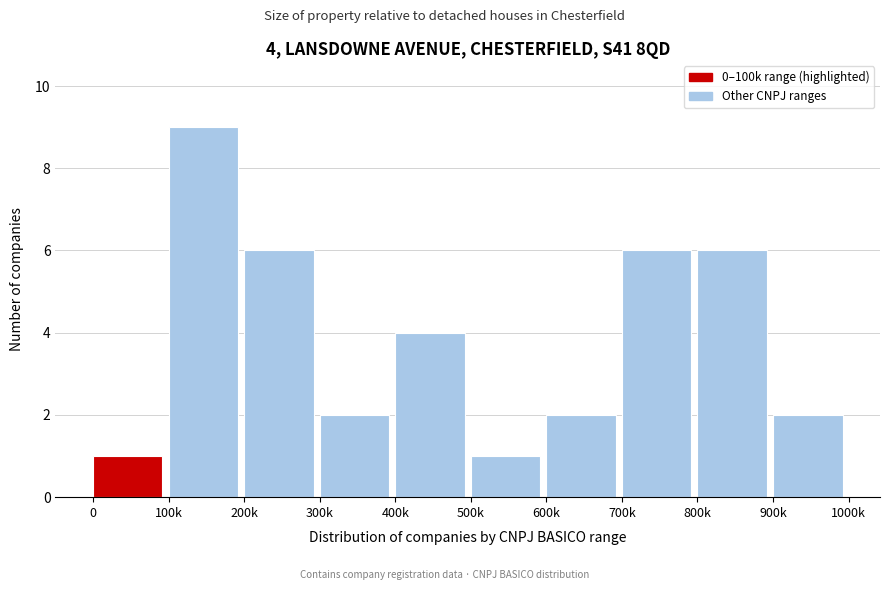

Reading right to left, transcribe all the data shown in this chart.

900k=2	800k=6	700k=6	600k=2	500k=1	400k=4	300k=2	200k=6	100k=9	0=1